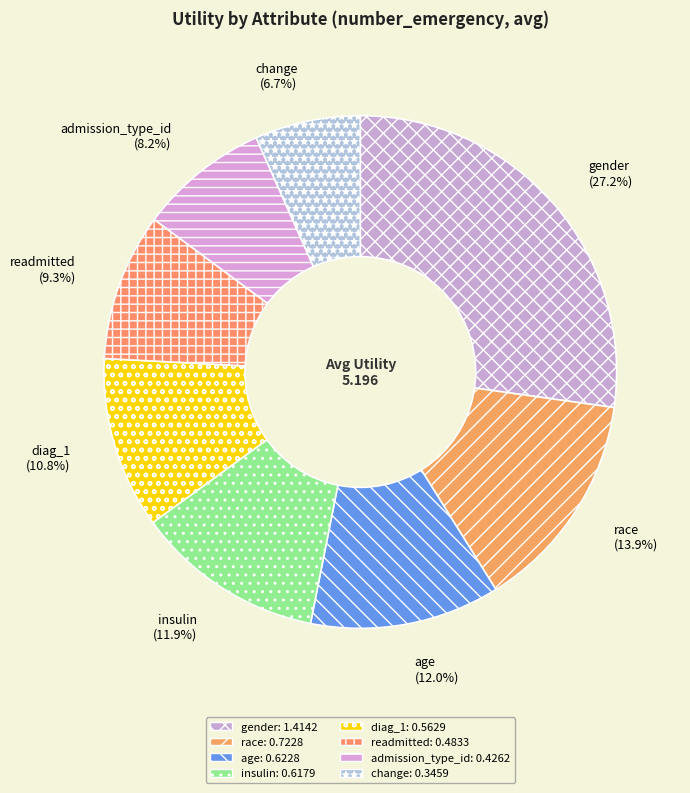

Which slice is the largest?

gender